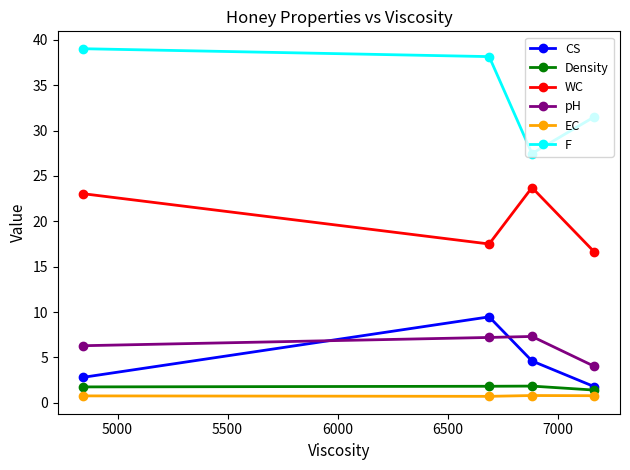

True or false: F has more than 1 points higher than both neighbors.

False